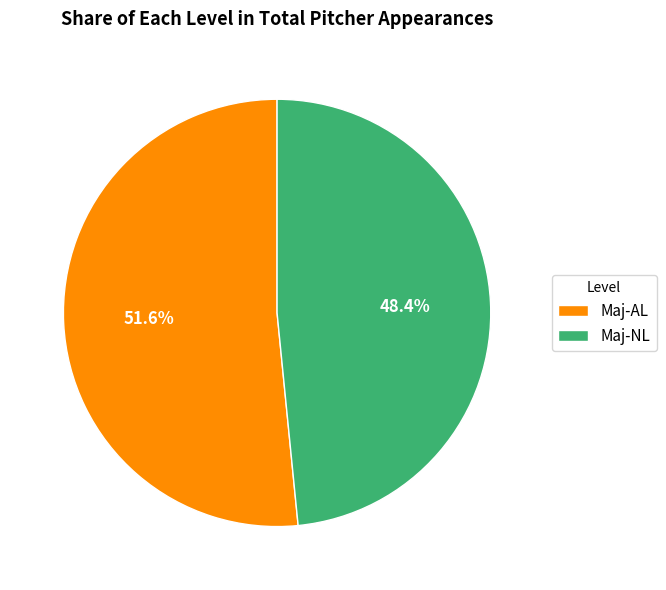

Combined, what portion of the pie is Maj-AL and Maj-NL?

100.0%